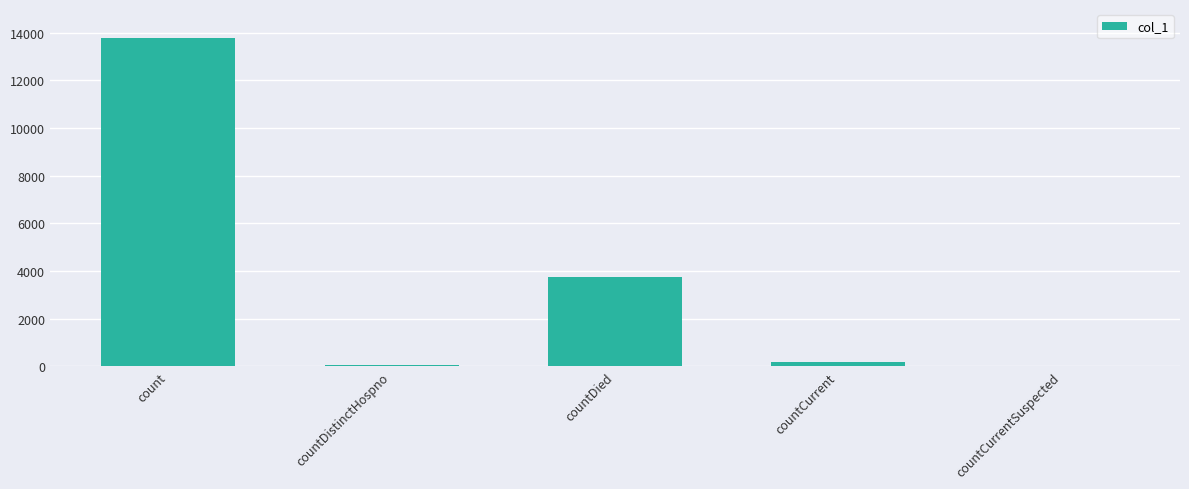

At which label is the value closest to 6897?

countDied